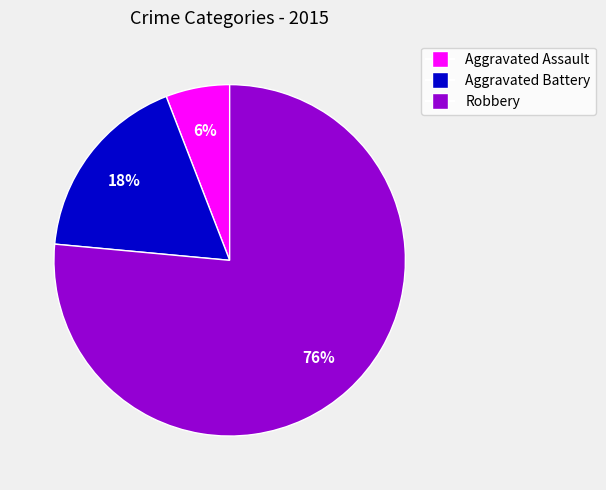

Combined, do Aggravated Assault and Robbery account for over 50%?

Yes